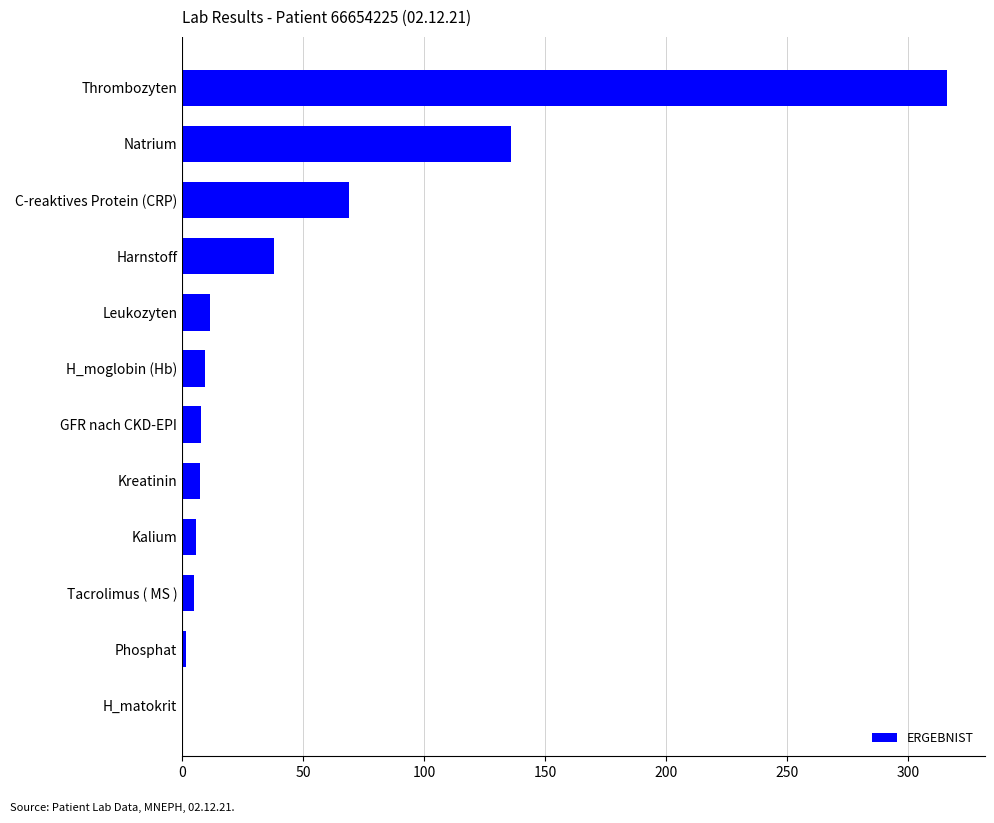

At which category does the chart reach its peak across all series?

Thrombozyten